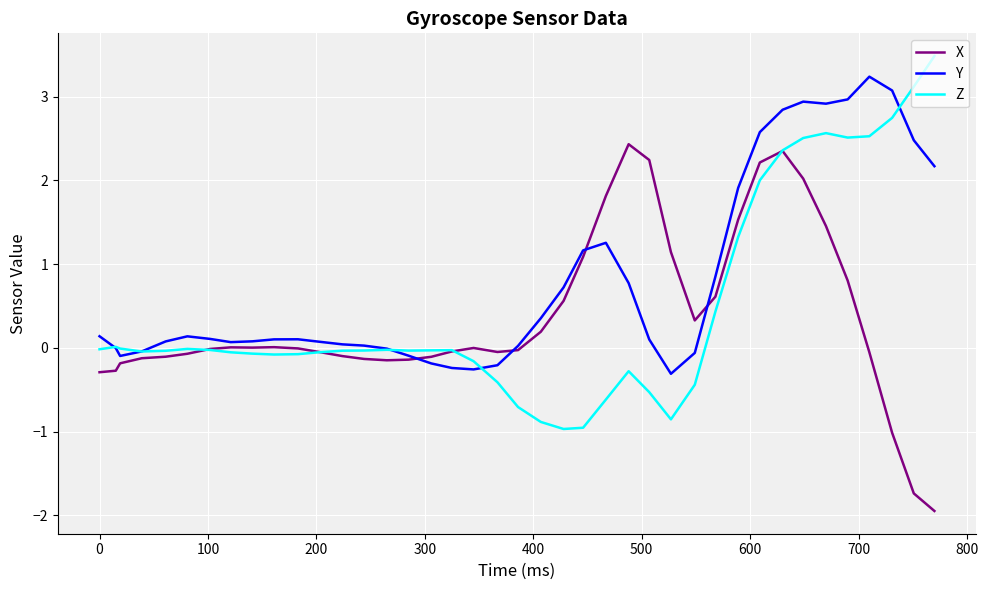

Does the chart display data point markers on the line(s)?

No